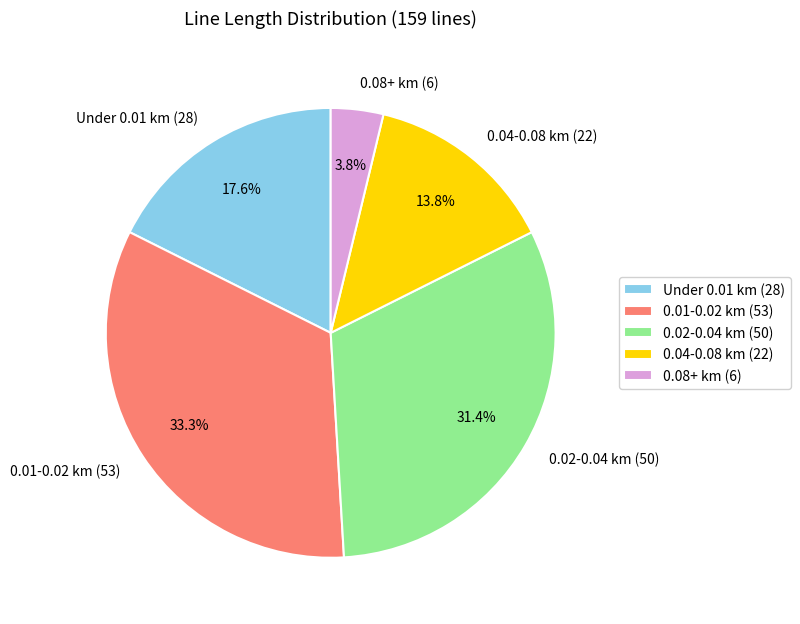

Is the sum of Under 0.01 km (28) and 0.02-0.04 km (50) greater than half?

No